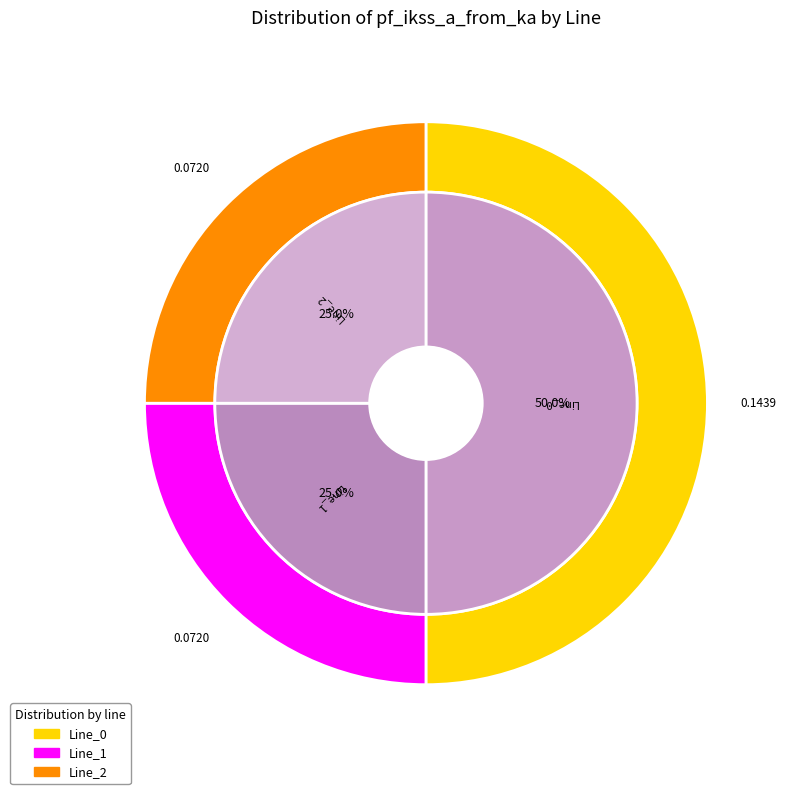

Which has a higher value, Line_2 or Line_1?

Line_1